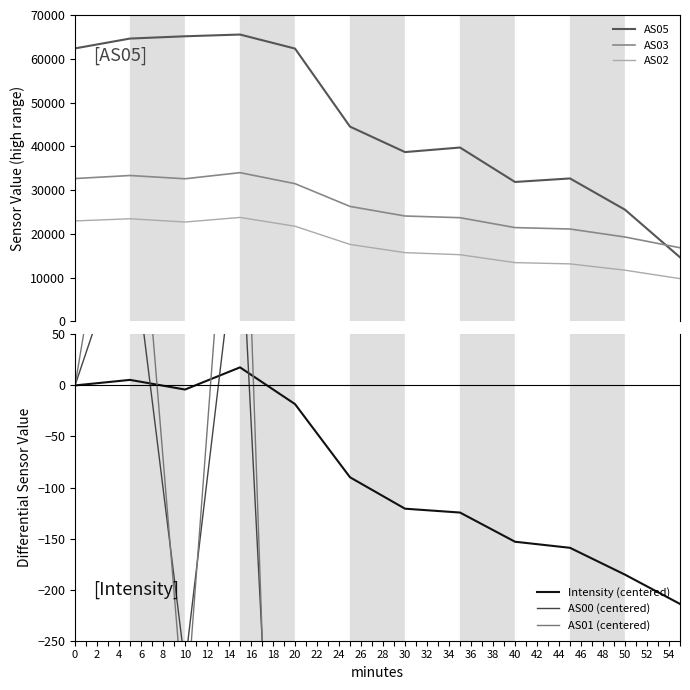

Does the chart display data point markers on the line(s)?

No